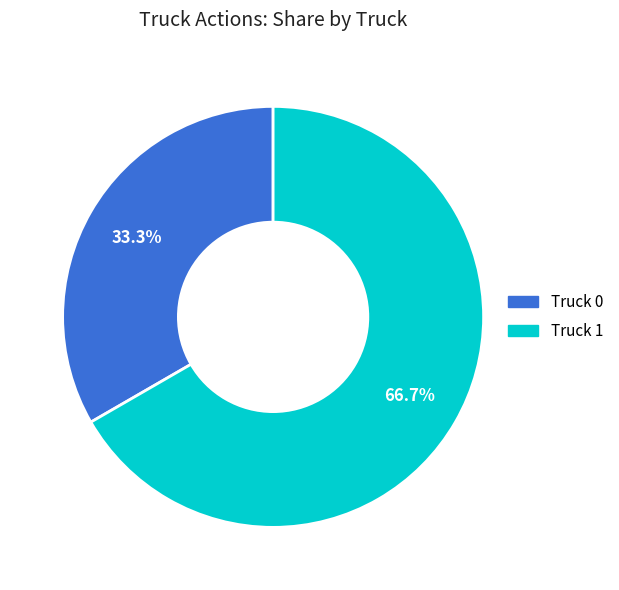

To the nearest percent, what is the combined percentage of Truck 0 and Truck 1?

100%